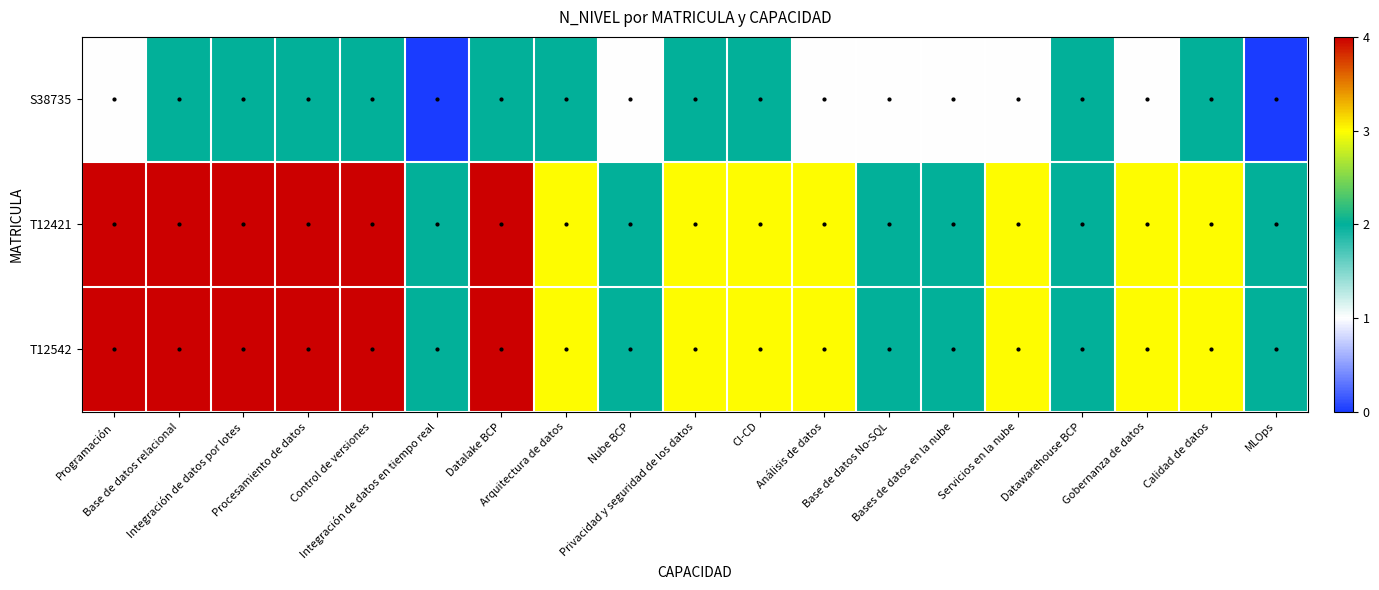

Which category has the highest value across all series?

Programación